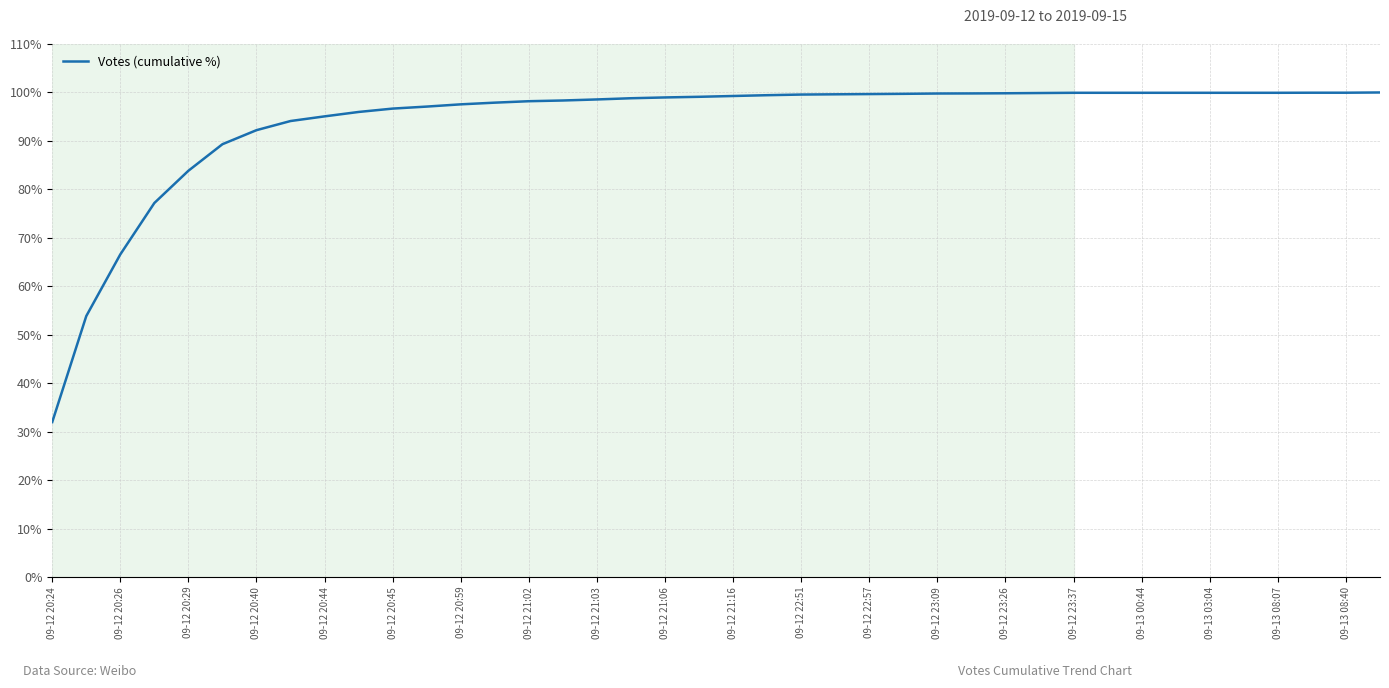

What is the average value?

93.9